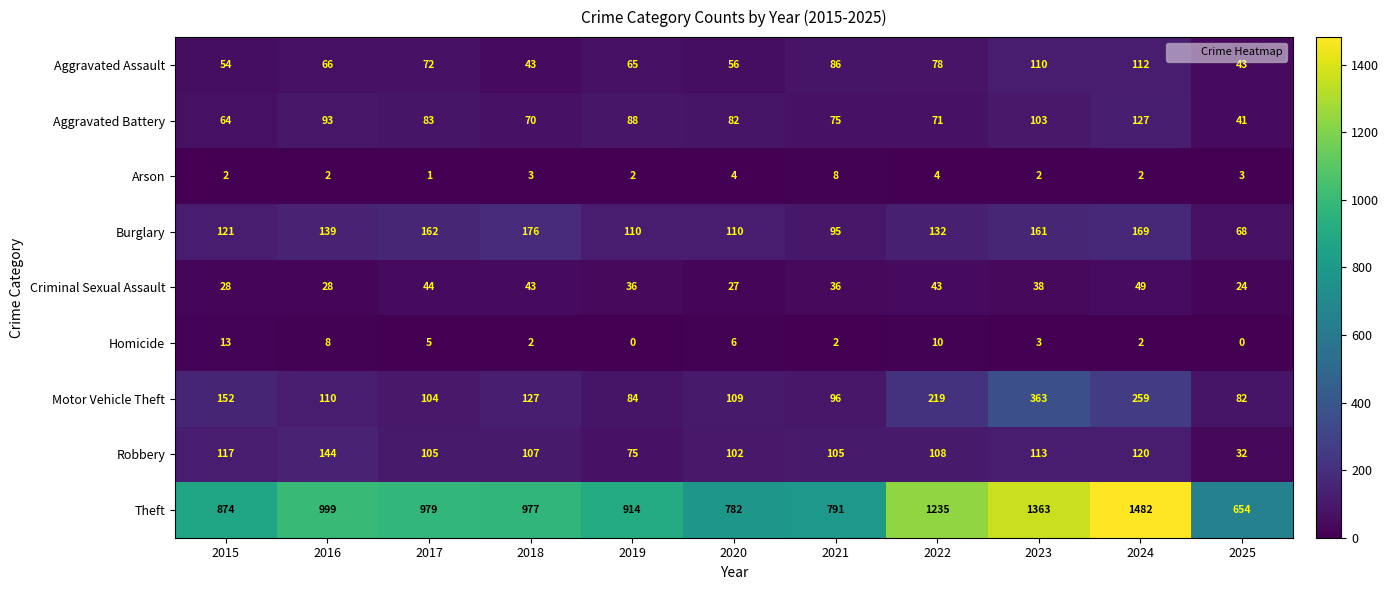

What is the greatest value displayed?

1482